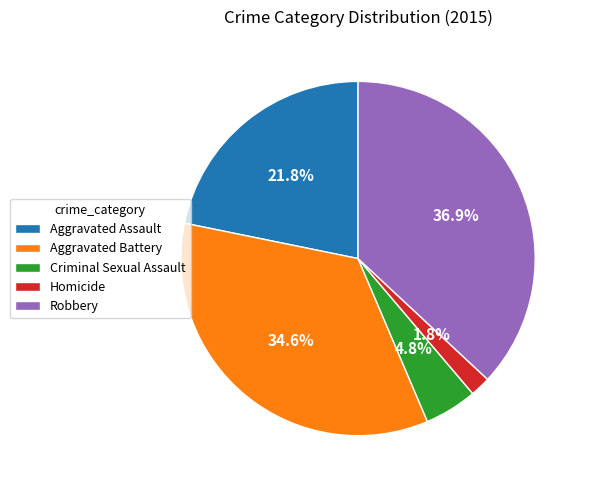

Is it true that Homicide is 2% of the pie?

True